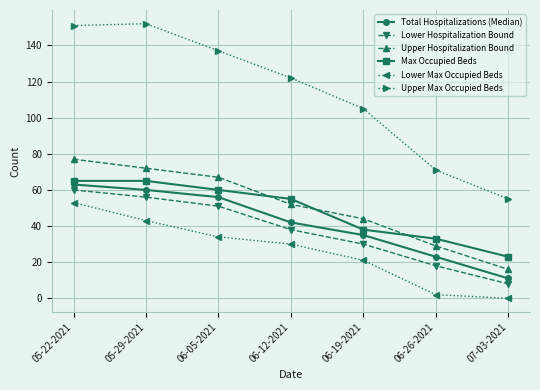

True or false: Lower Hospitalization Bound and Max Occupied Beds intersect in this chart.

False